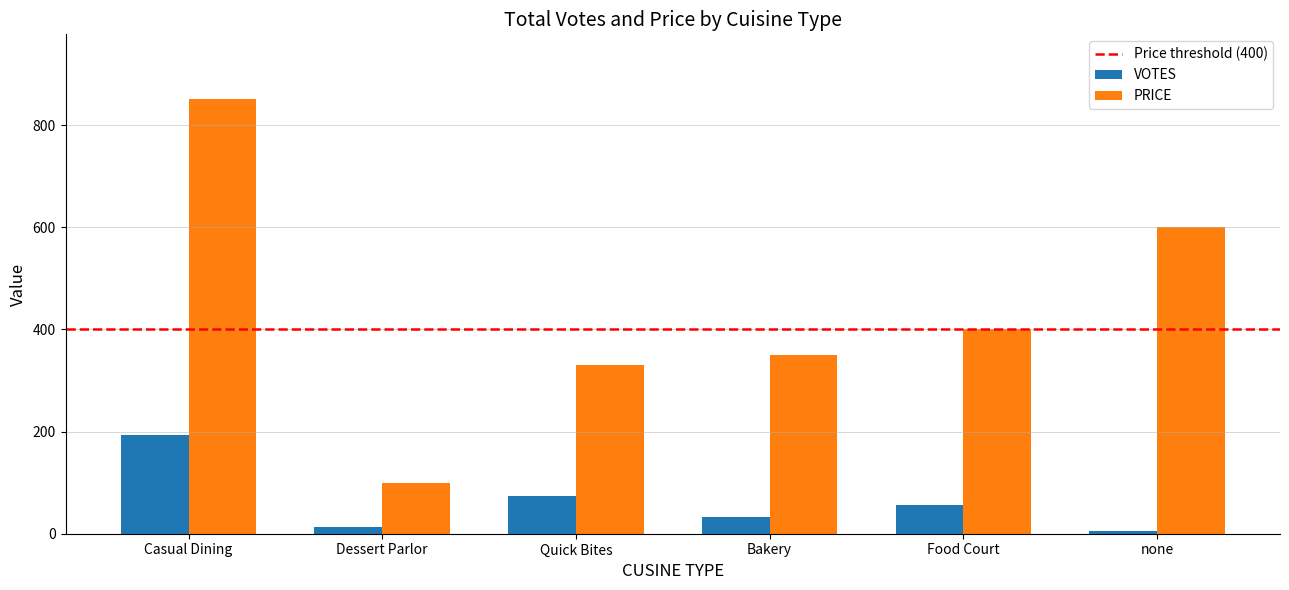

At which category does the chart reach its minimum across all series?

none